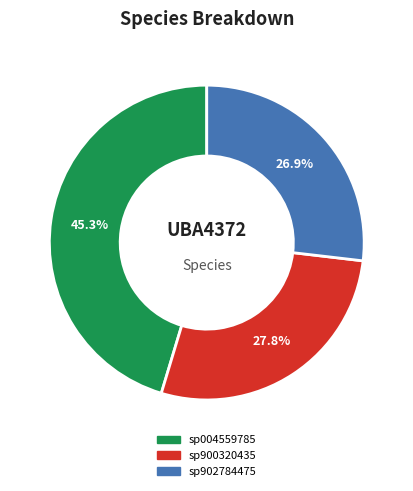

Is the sum of sp900320435 and sp004559785 greater than half?

Yes